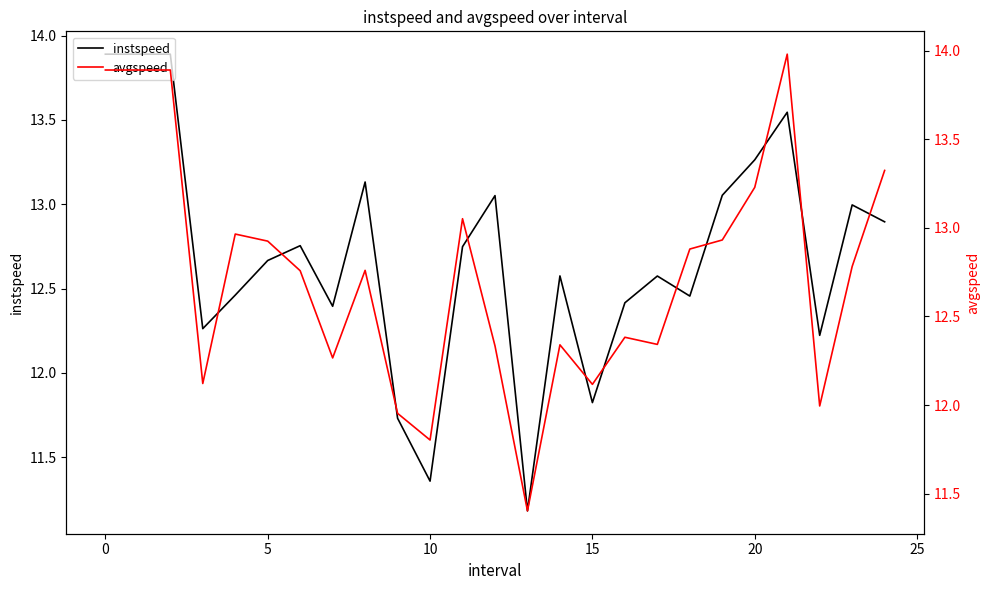

What is the highest value of the instspeed series?

13.9